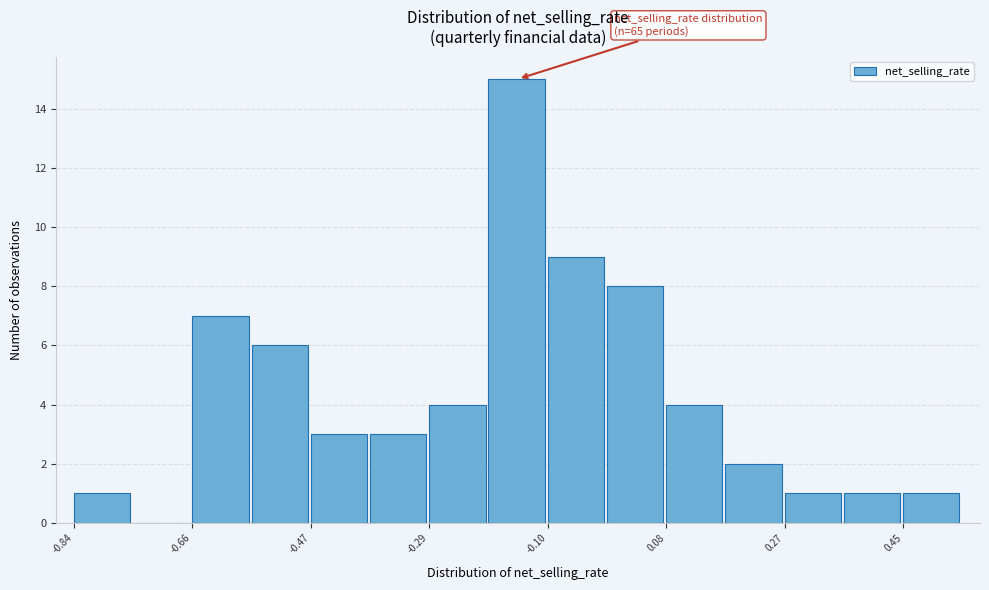

Over which range of the x-axis is the bar tallest?

-0.20 to -0.10